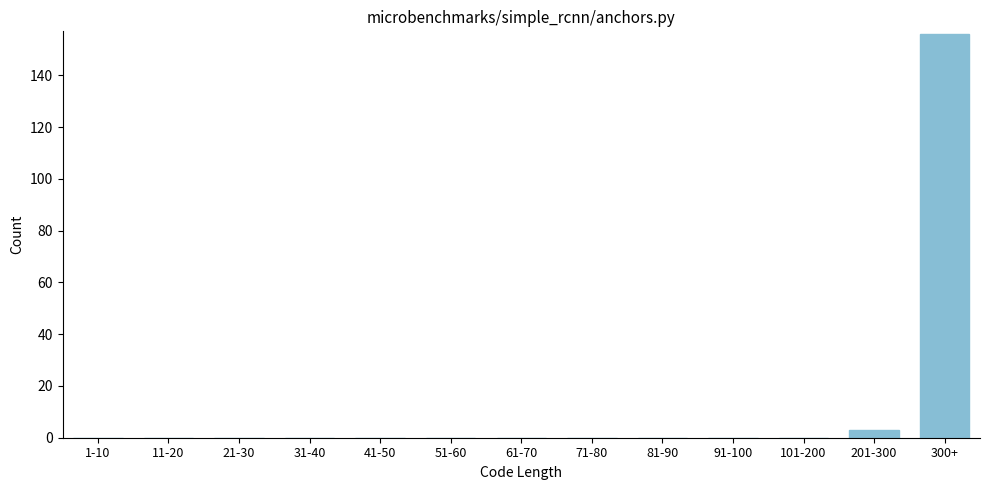

Reading right to left, extract all data points from this chart.

300+=156	201-300=3	101-200=0	91-100=0	81-90=0	71-80=0	61-70=0	51-60=0	41-50=0	31-40=0	21-30=0	11-20=0	1-10=0